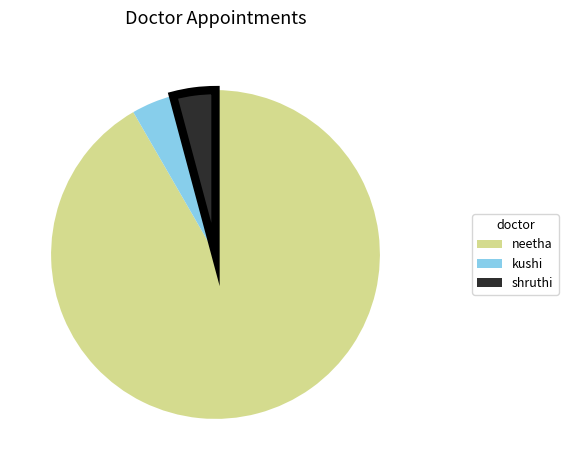

What is the largest slice in the pie chart?

neetha